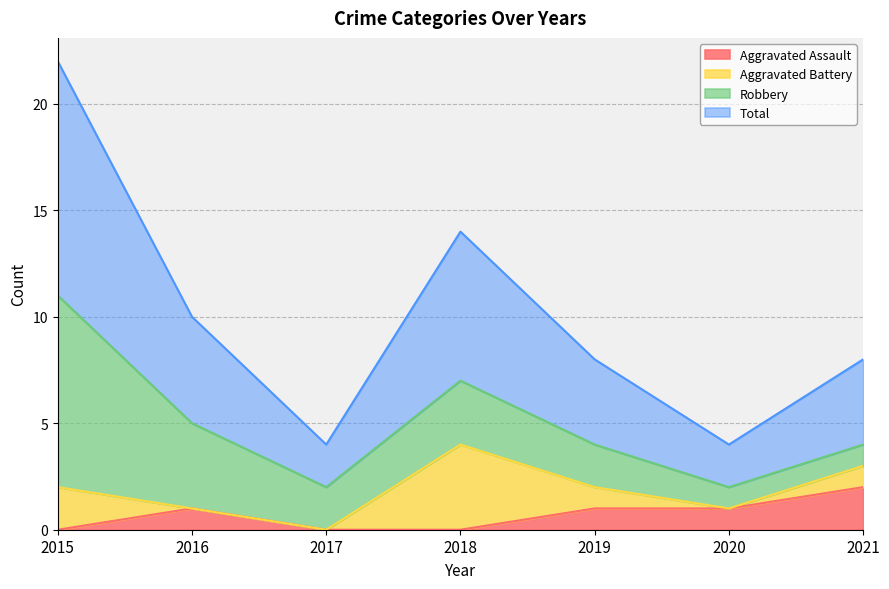

Which series has the largest range (max minus min)?

Total